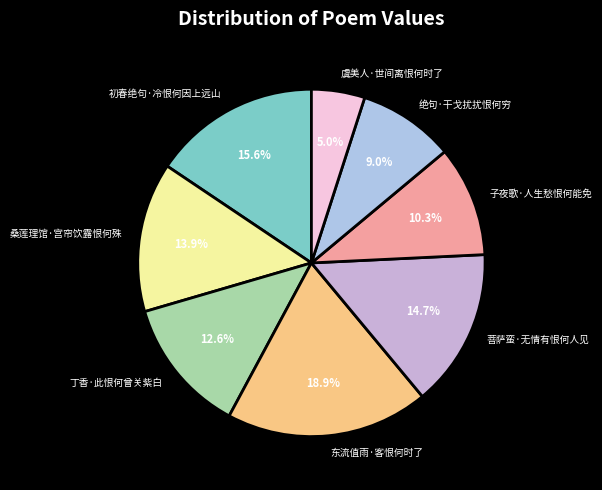

Is it true that 桑莲理馆·宫帘饮露恨何殊 is 1% of the pie?

False